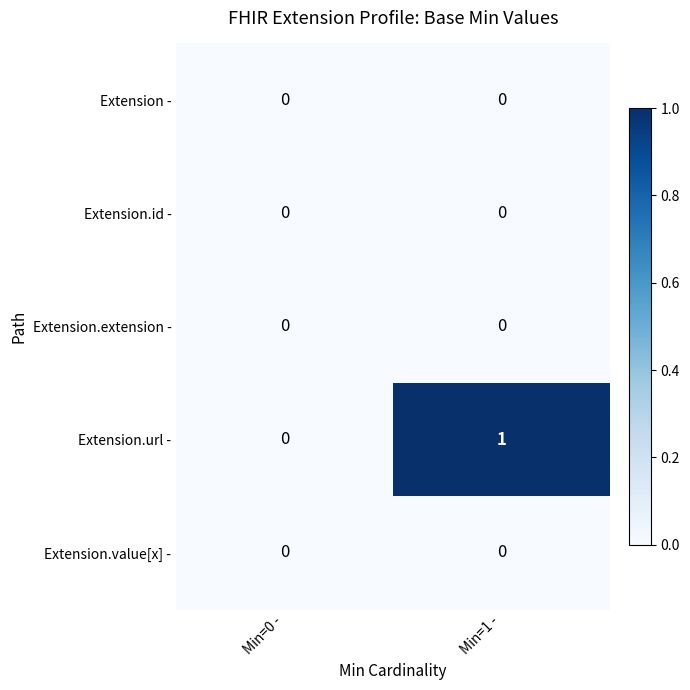

Which series has the largest range (max minus min)?

Extension.url -